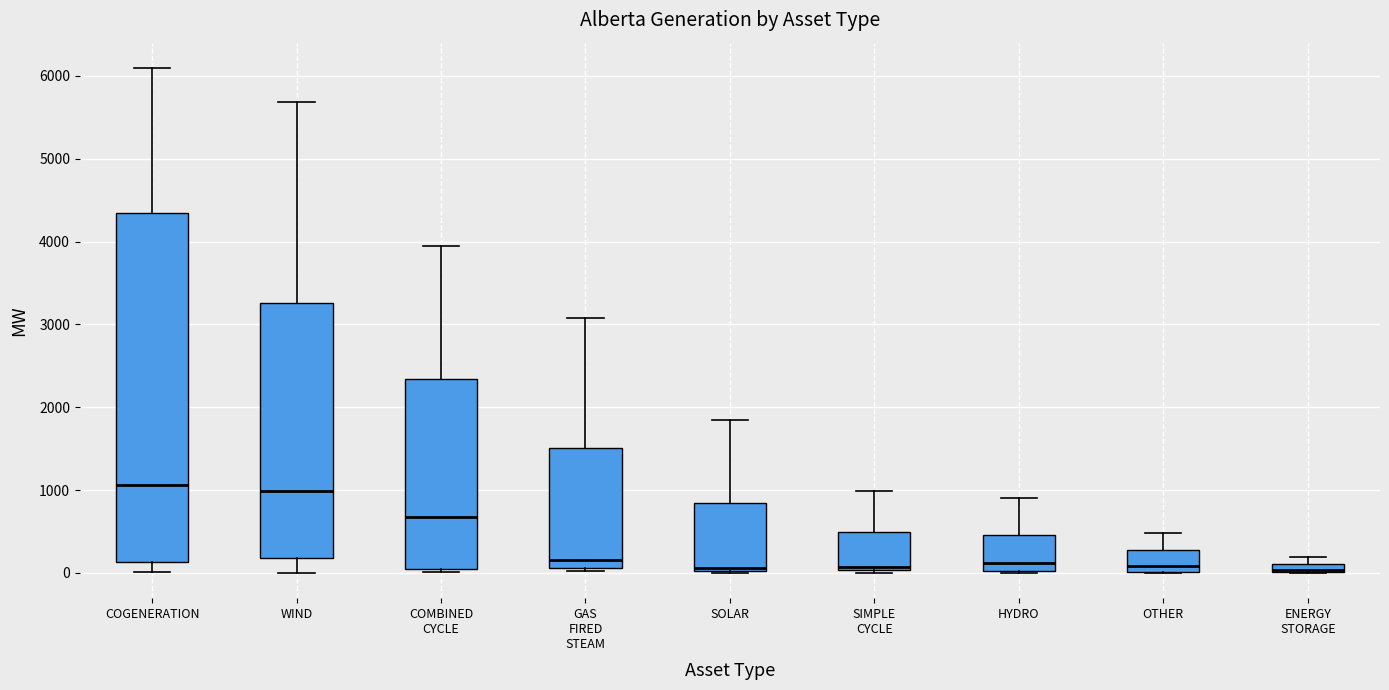

Which box is the tallest, from its lower edge to its upper edge?

COGENERATION